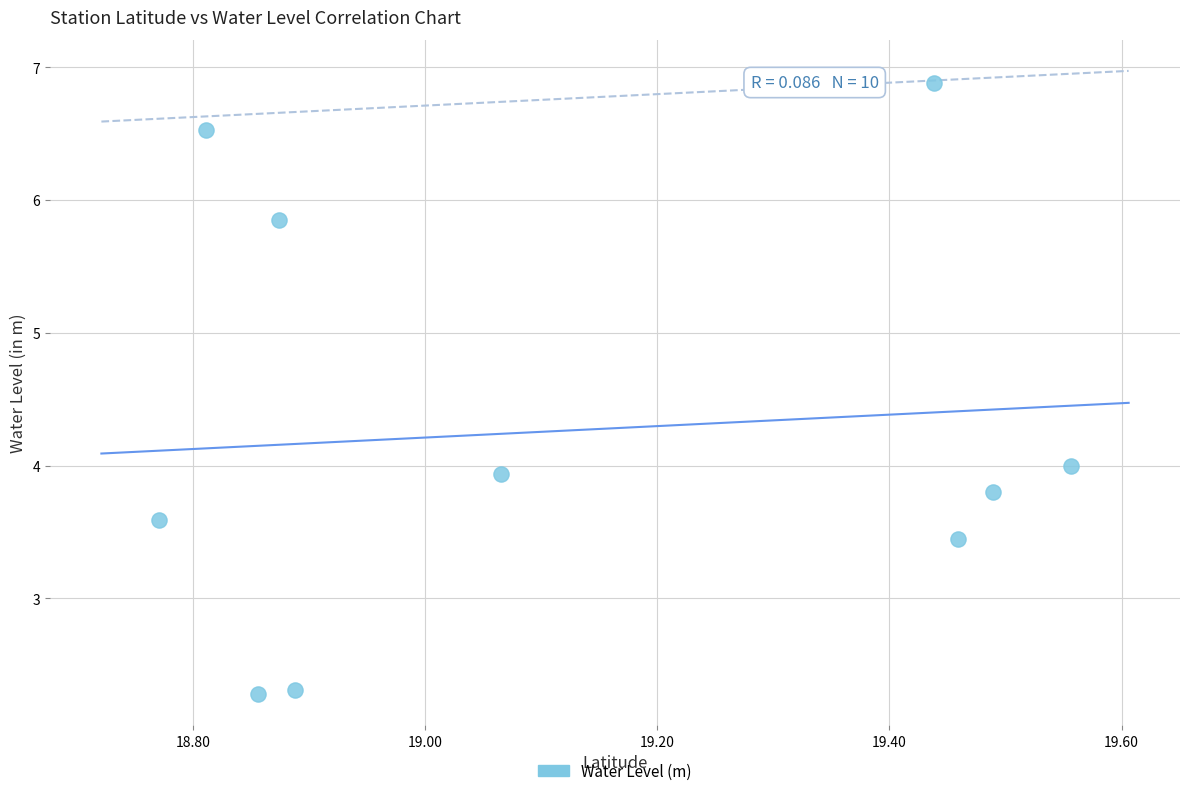

What is the average X value?

19.1